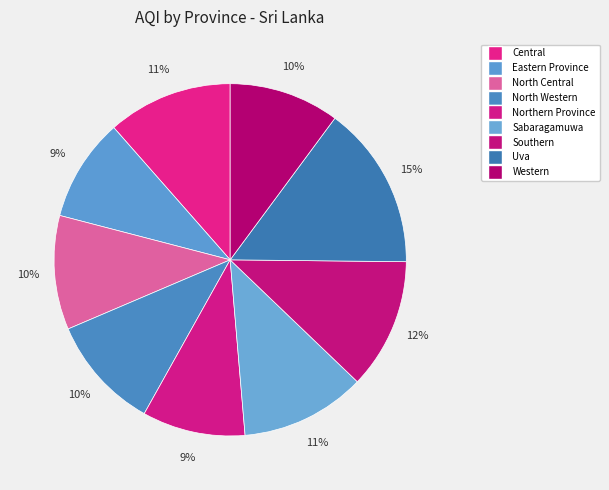

To the nearest percent, what is the difference between the Northern Province and Western slice percentages?

1%